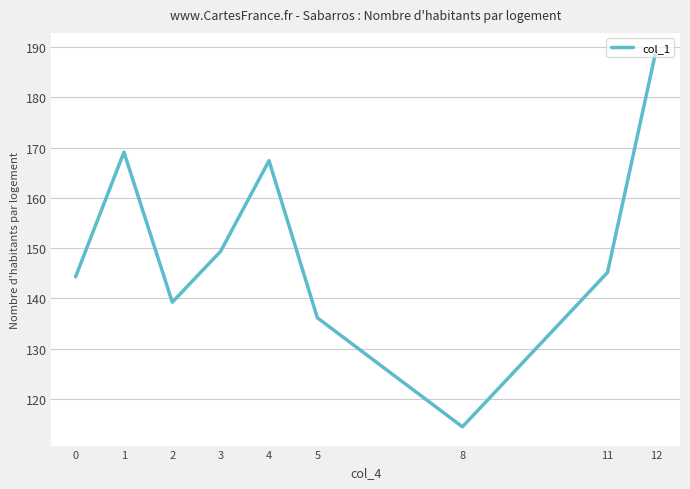

Reading right to left, transcribe all the data shown in this chart.

189.1	145.1	114.4	136.1	167.4	149.4	139.2	169.1	144.3